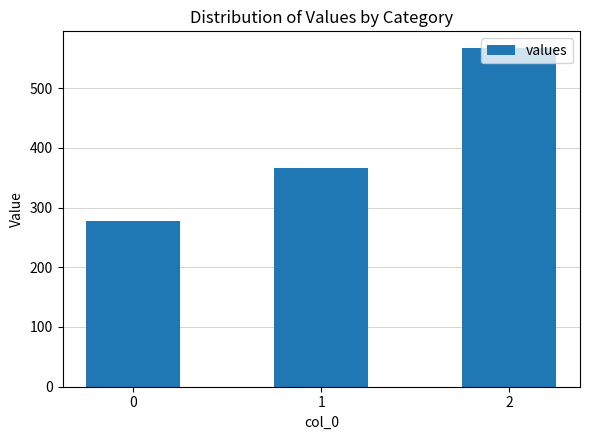

At which label does the data first exceed 366?

1